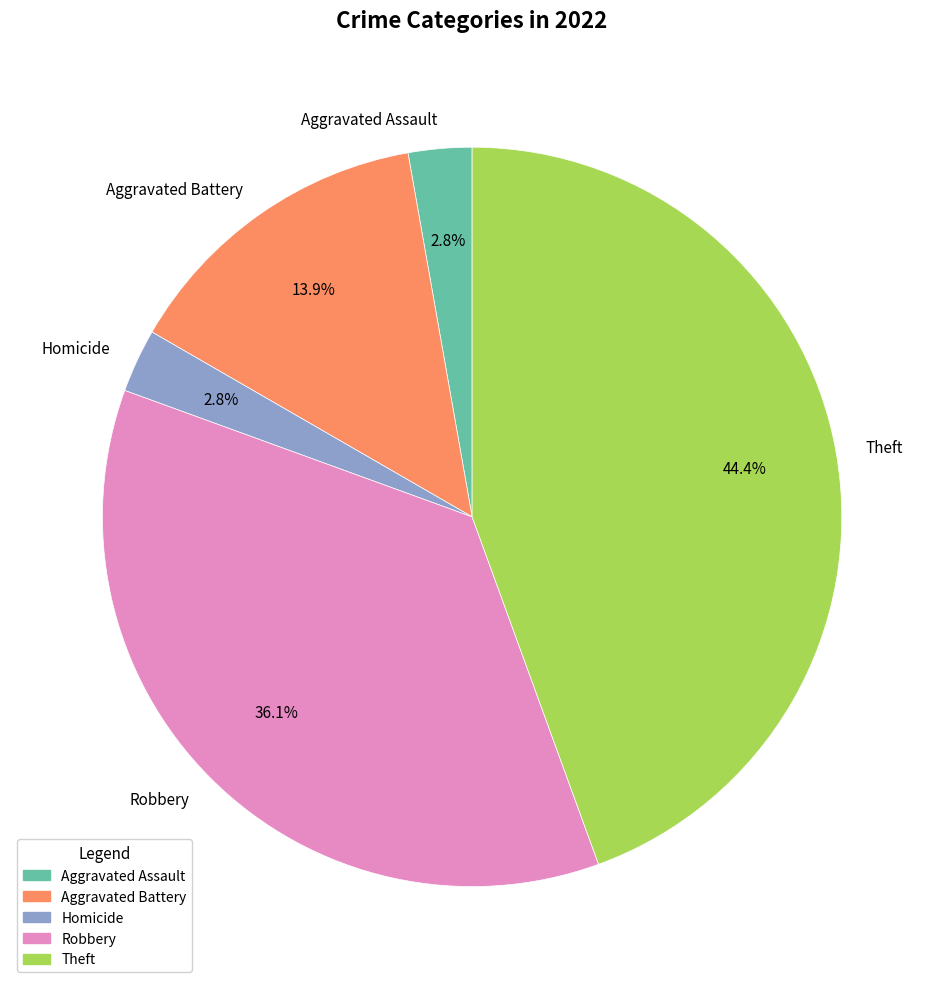

How many segments does this pie chart have?

5